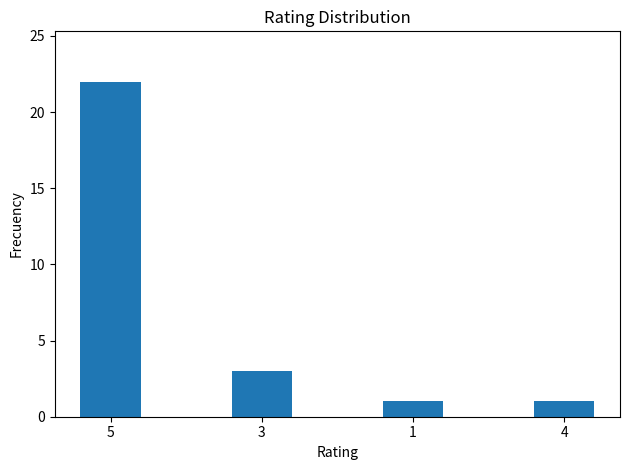

What is the change in value from 5 to 1?

-21